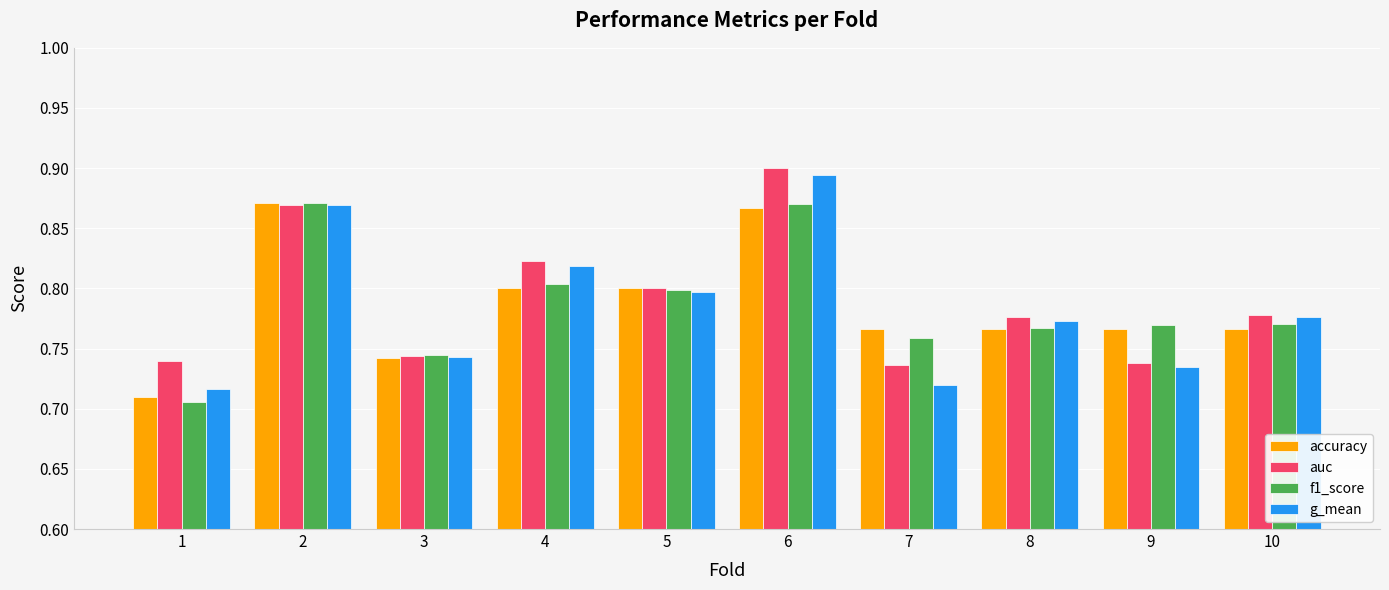

At which label is accuracy closest to 0?

1